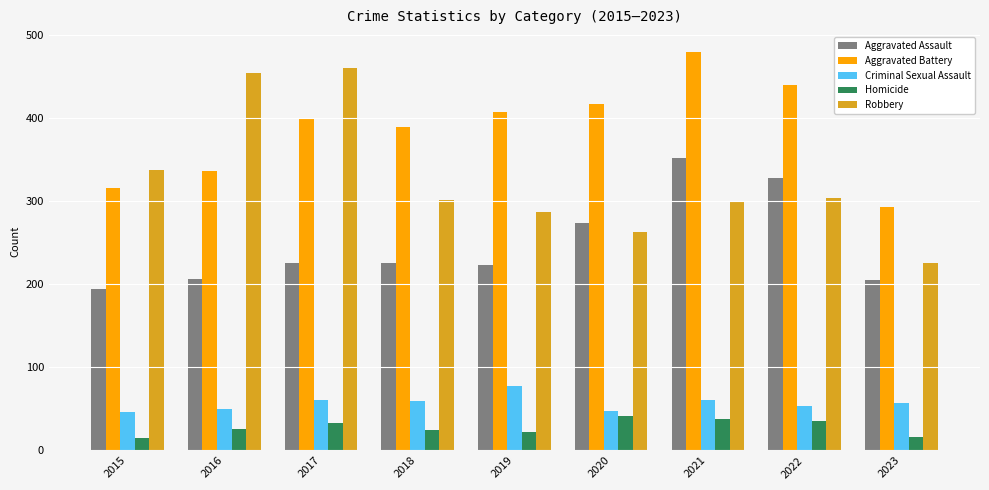

How many categories are shown in the chart?

9